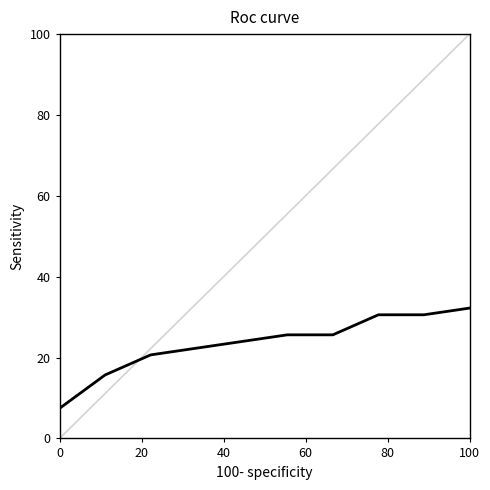

What is the difference between the maximum and minimum values?

24.8